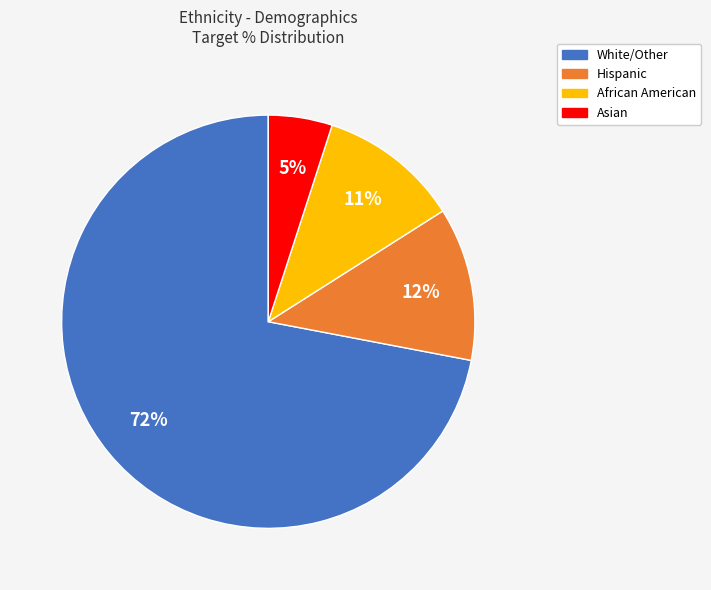

Is it true that African American is 25% of the pie?

False